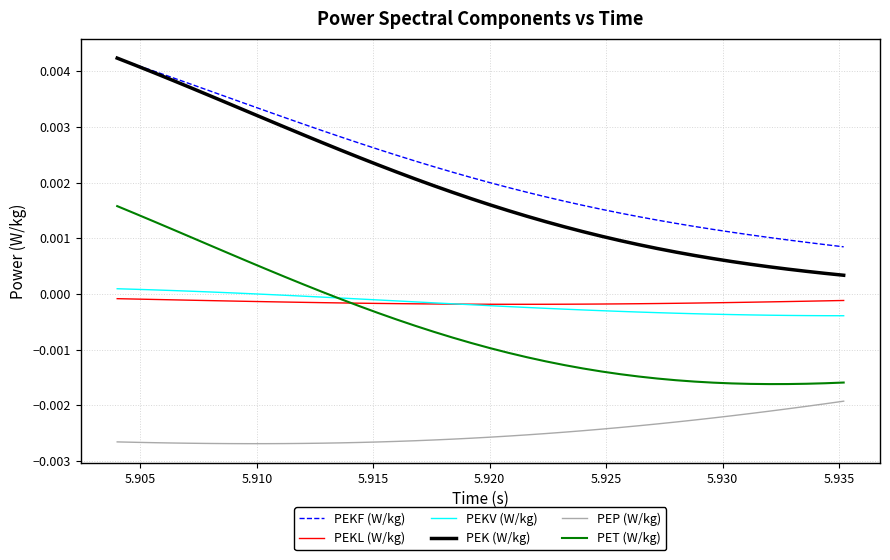

True or false: PEKF (W/kg) and PEKL (W/kg) intersect in this chart.

False